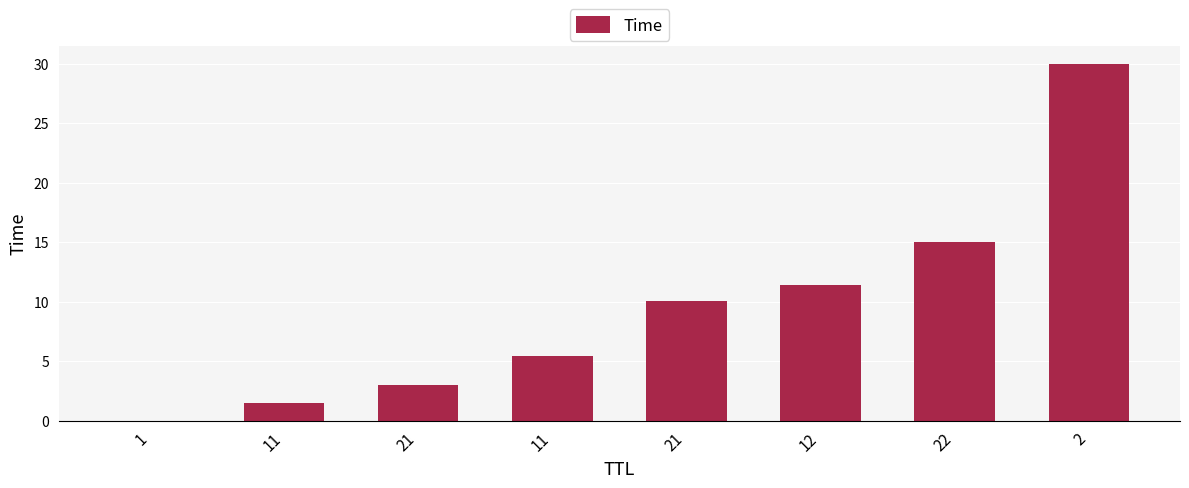

At which label is the value closest to 15?

22